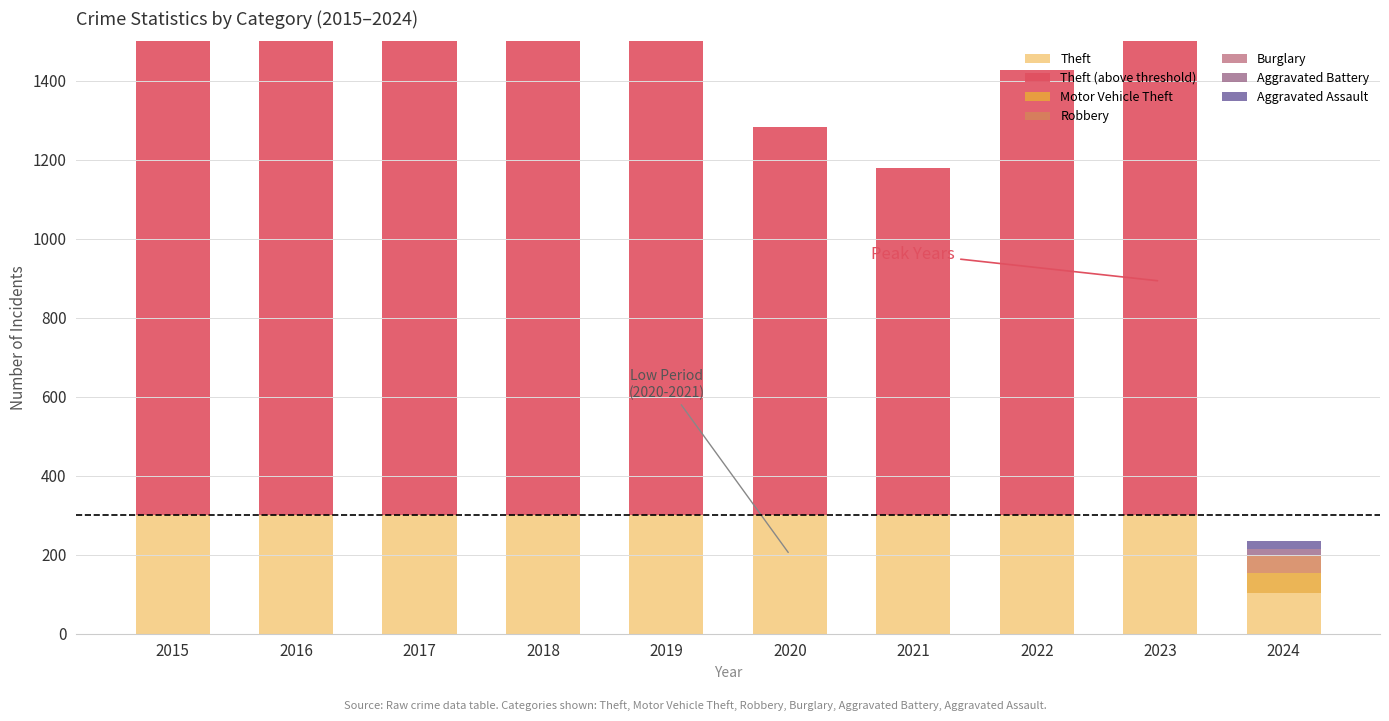

List the series in order of their peak value, lowest first.

Aggravated Assault, Burglary, Aggravated Battery, Robbery, Motor Vehicle Theft, Theft